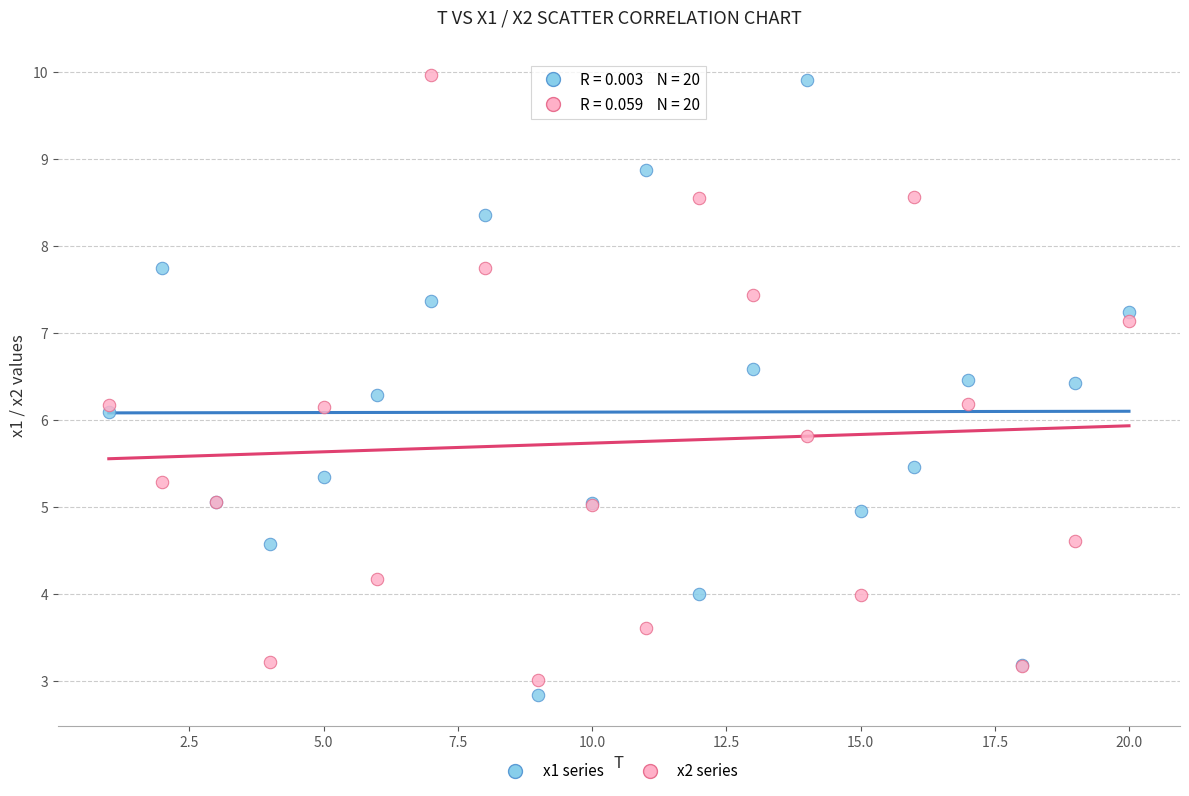

What are all the series names shown in the legend?

x1 series, x2 series